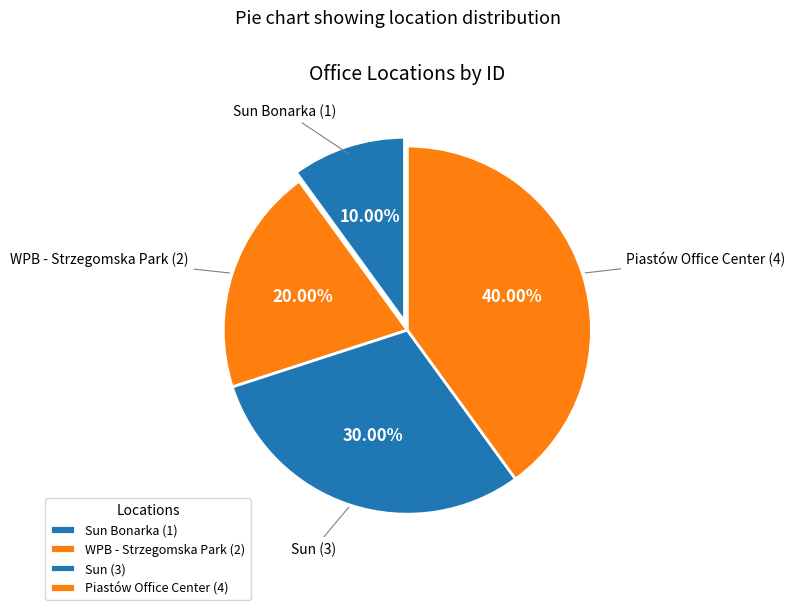

To the nearest percent, what portion does Sun represent?

30%